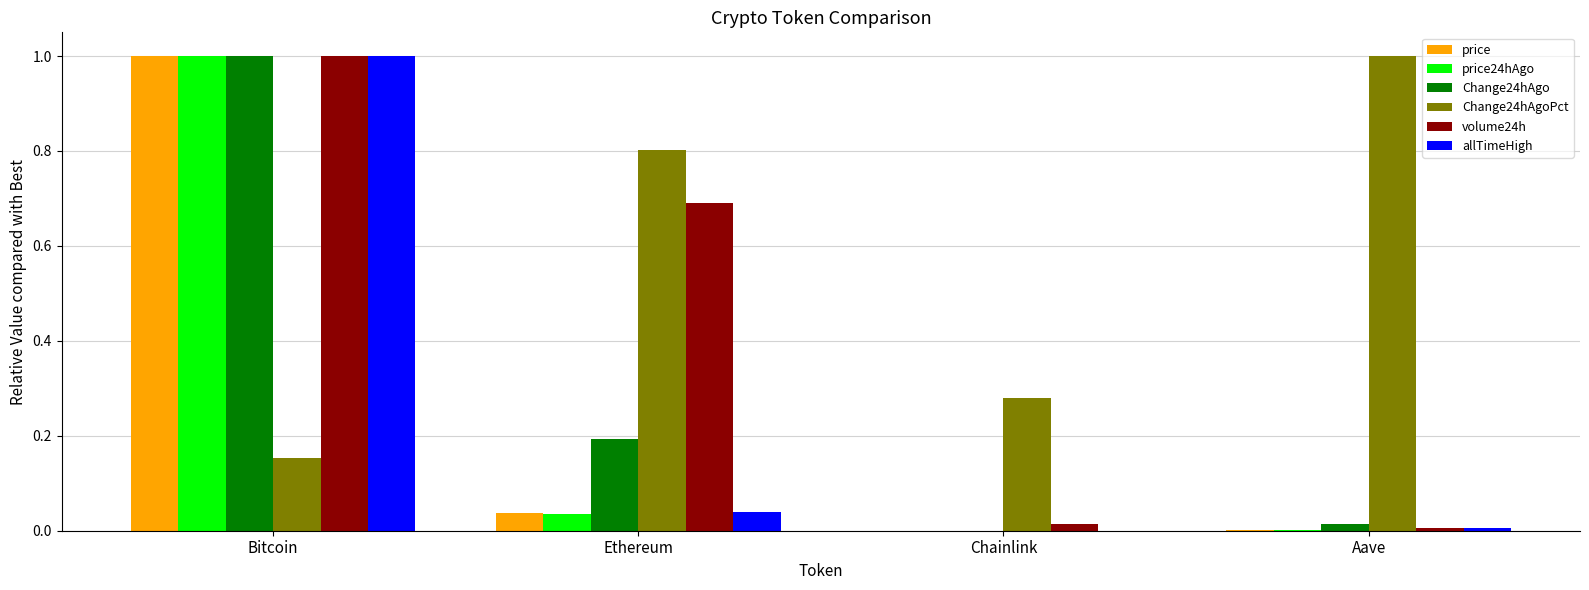

What is the maximum value shown in the chart?

1.0